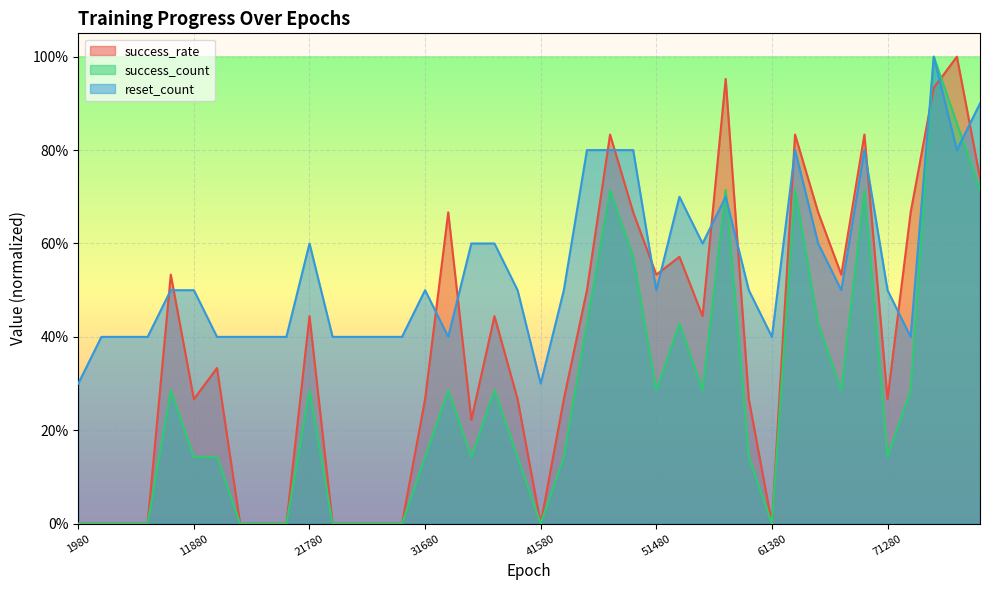

Reading left to right, transcribe all the data shown in this chart.

success_rate: 1980=0.0	3960=0.0	5940=0.0	7920=0.0	9900=0.5	11880=0.3	13860=0.3	15840=0.0	17820=0.0	19800=0.0	21780=0.4	23760=0.0	25740=0.0	27720=0.0	29700=0.0	31680=0.3	33660=0.7	35640=0.2	37620=0.4	39600=0.3	41580=0.0	43560=0.3	45540=0.5	47520=0.8	49500=0.7	51480=0.5	53460=0.6	55440=0.4	57420=1.0	59400=0.3	61380=0.0	63360=0.8	65340=0.7	67320=0.5	69300=0.8	71280=0.3	73260=0.7	75240=0.9	77220=1.0	79200=0.7
success_count: 1980=0.0	3960=0.0	5940=0.0	7920=0.0	9900=0.3	11880=0.1	13860=0.1	15840=0.0	17820=0.0	19800=0.0	21780=0.3	23760=0.0	25740=0.0	27720=0.0	29700=0.0	31680=0.1	33660=0.3	35640=0.1	37620=0.3	39600=0.1	41580=0.0	43560=0.1	45540=0.4	47520=0.7	49500=0.6	51480=0.3	53460=0.4	55440=0.3	57420=0.7	59400=0.1	61380=0.0	63360=0.7	65340=0.4	67320=0.3	69300=0.7	71280=0.1	73260=0.3	75240=1.0	77220=0.9	79200=0.7
reset_count: 1980=0.3	3960=0.4	5940=0.4	7920=0.4	9900=0.5	11880=0.5	13860=0.4	15840=0.4	17820=0.4	19800=0.4	21780=0.6	23760=0.4	25740=0.4	27720=0.4	29700=0.4	31680=0.5	33660=0.4	35640=0.6	37620=0.6	39600=0.5	41580=0.3	43560=0.5	45540=0.8	47520=0.8	49500=0.8	51480=0.5	53460=0.7	55440=0.6	57420=0.7	59400=0.5	61380=0.4	63360=0.8	65340=0.6	67320=0.5	69300=0.8	71280=0.5	73260=0.4	75240=1.0	77220=0.8	79200=0.9